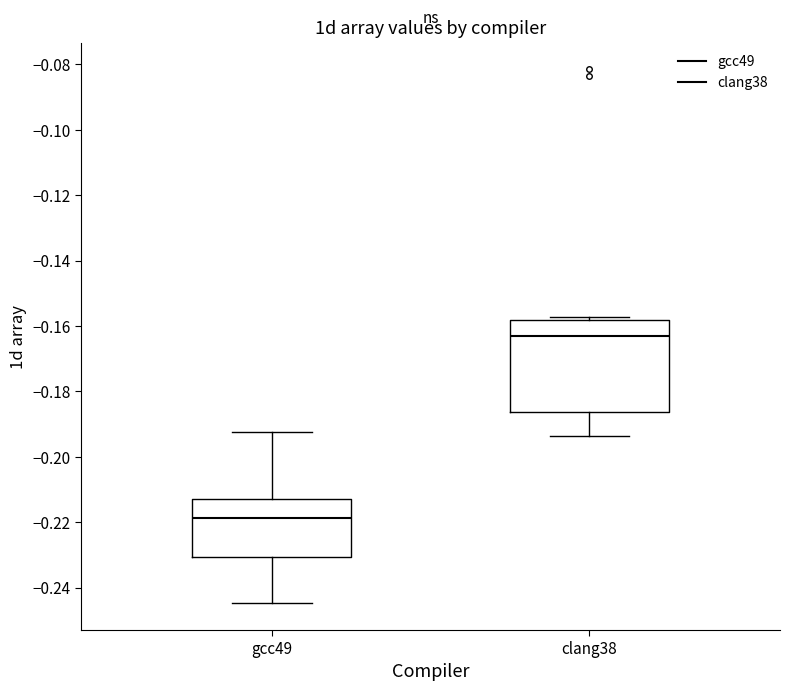

Reading left to right, transcribe this box plot: for each box, give where its median line is, the range the box spans, and where its two whiskers end, as read against the y-axis. The values are not printed on the chart, so give them approximately, as read against the axis.

gcc49: median -0.218, box -0.230 to -0.212, whiskers -0.244 to -0.192
clang38: median -0.164, box -0.186 to -0.158, whiskers -0.194 to -0.158 (just above the box's upper edge)